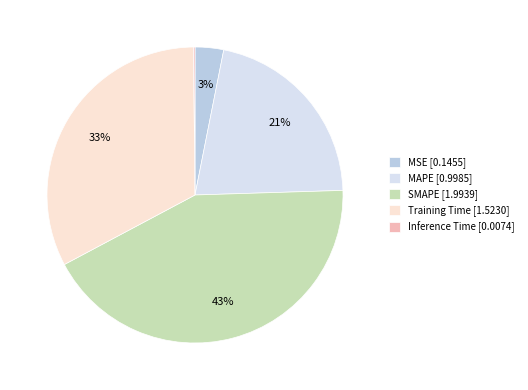

Does MSE [0.1455] account for over 50% of the chart?

No